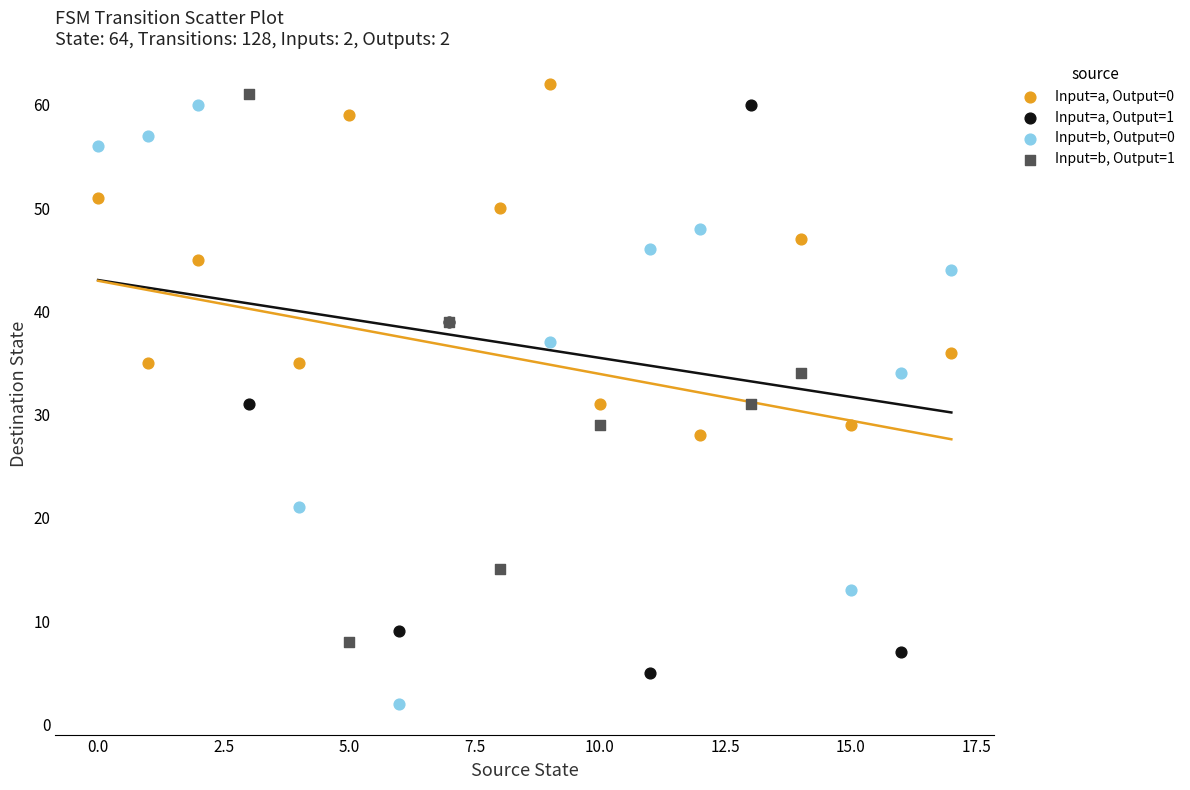

Which series contains the lowest Y value?

Input=b, Output=0